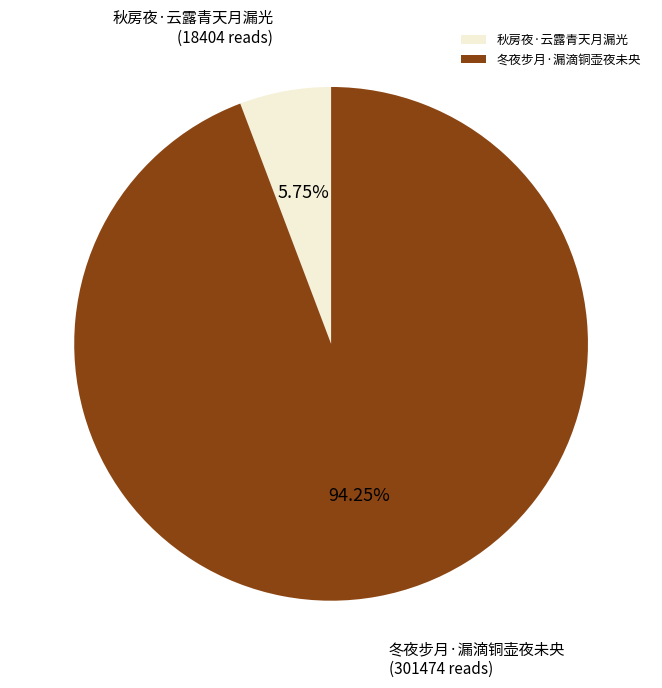

Which slice is the largest?

冬夜步月·漏滴铜壶夜未央